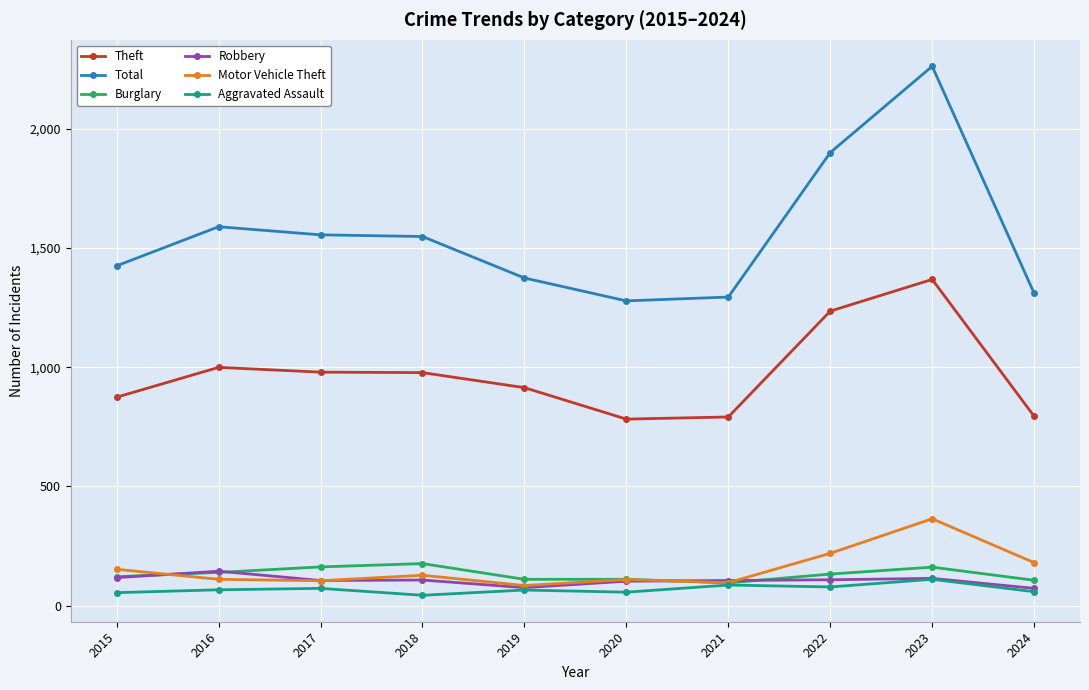

What is the sum of the Robbery values at 2022 and 2024?

180